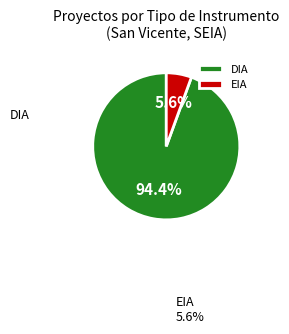

Which category has the smallest portion of the pie?

EIA